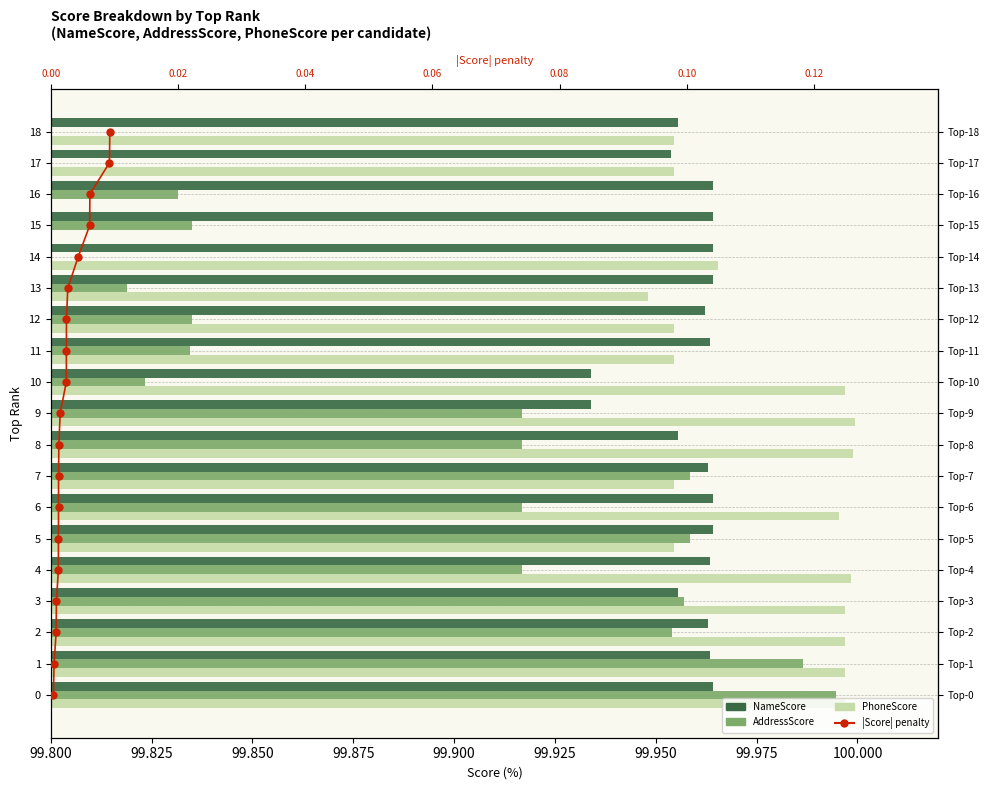

Which series has the widest spread of Y values?

Penalty (|Score|)